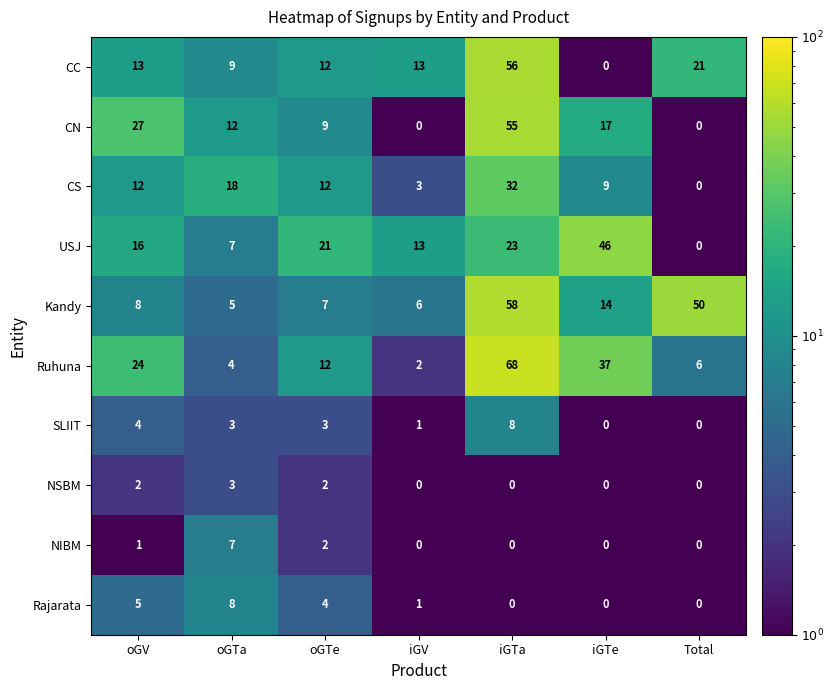

What is the difference between the highest and lowest values at oGTe?

19